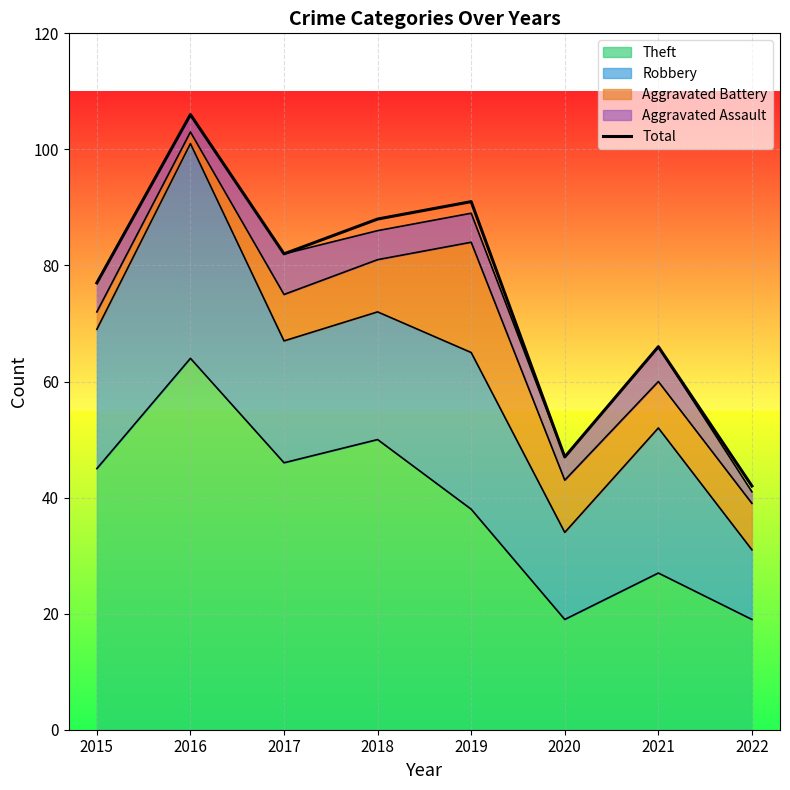

Between 2017 and 2019, which is larger?

2019